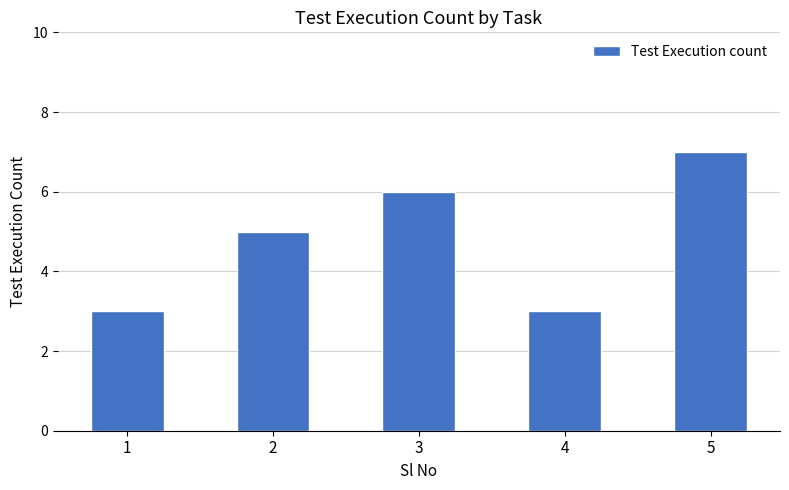

What is the greatest value displayed?

7